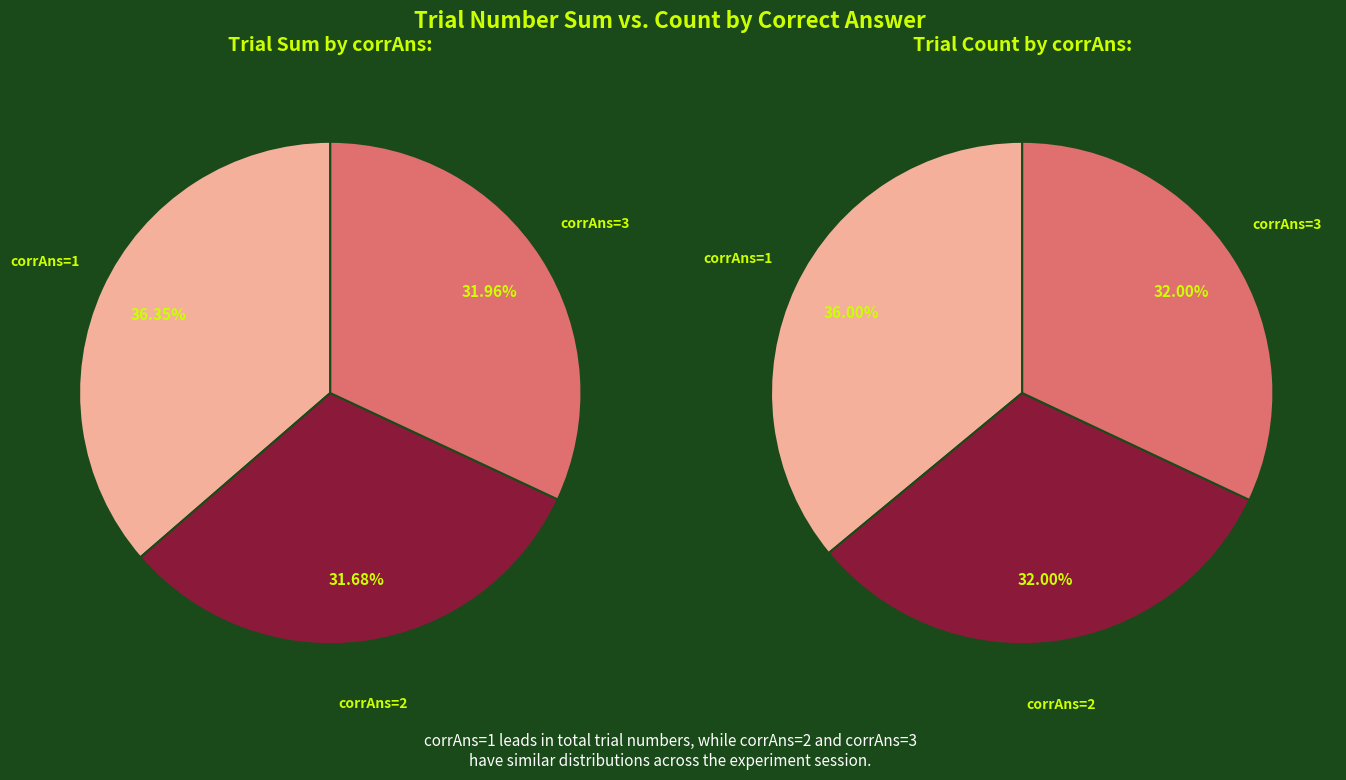

How many slices are in this pie chart?

3